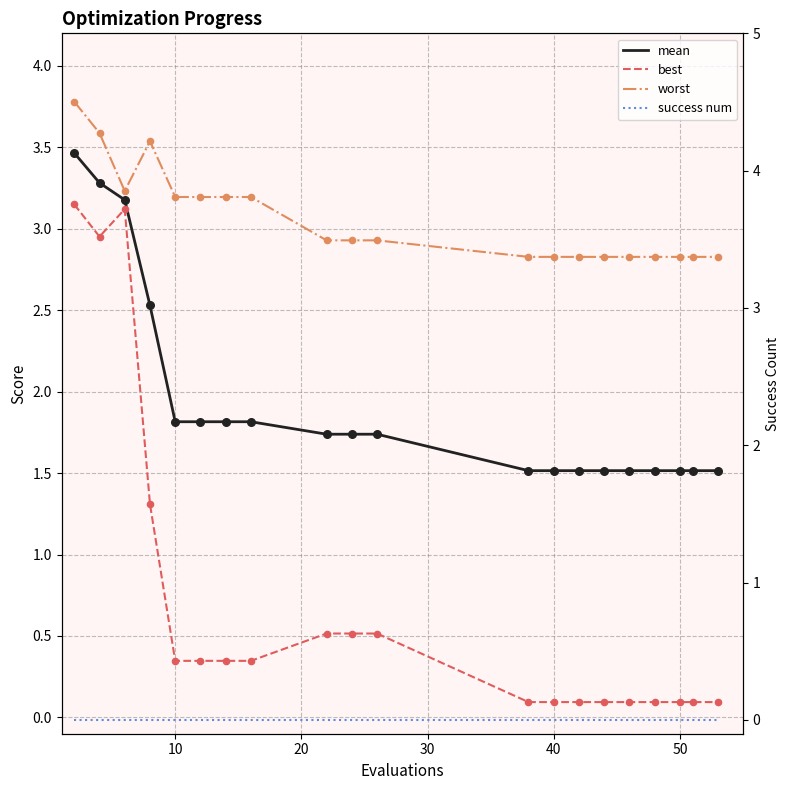

What are all the series names shown in the legend?

mean, best, worst, success num